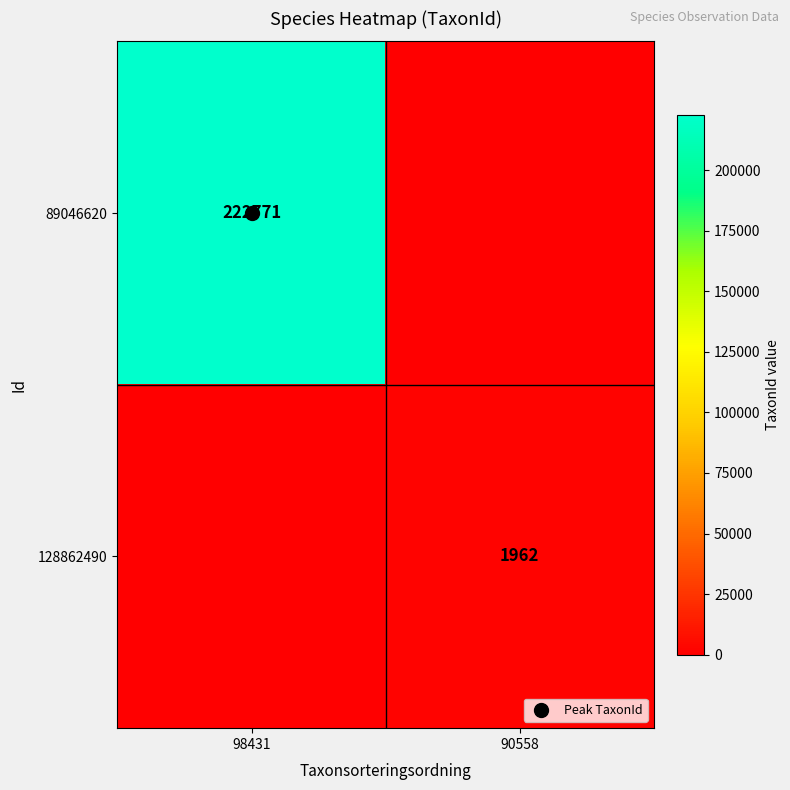

What is the average value of the 89046620 series?

111386